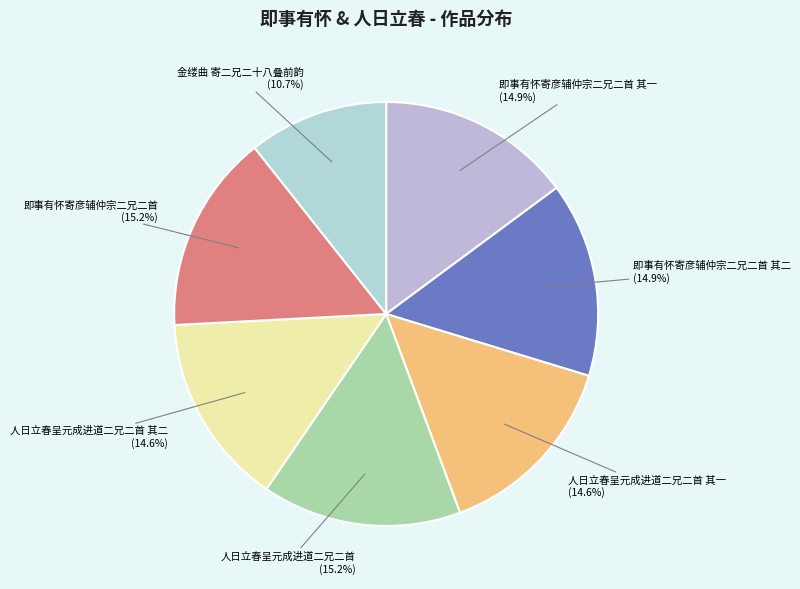

What is the smallest slice in the pie chart?

金缕曲 寄二兄二十八叠前韵 (10.7%)